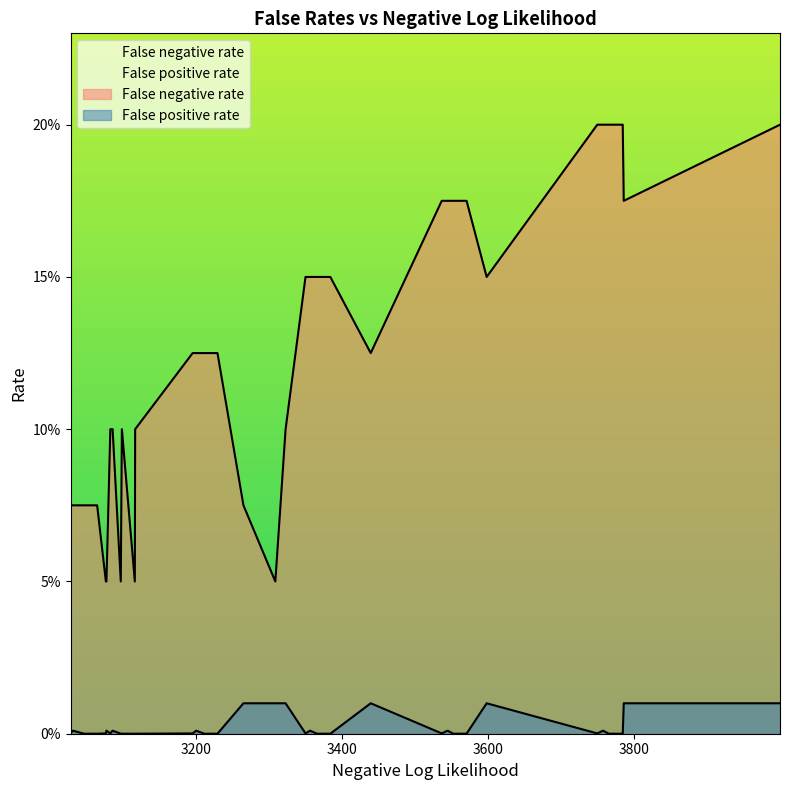

True or false: False positive rate has more than 0 points higher than both neighbors.

True